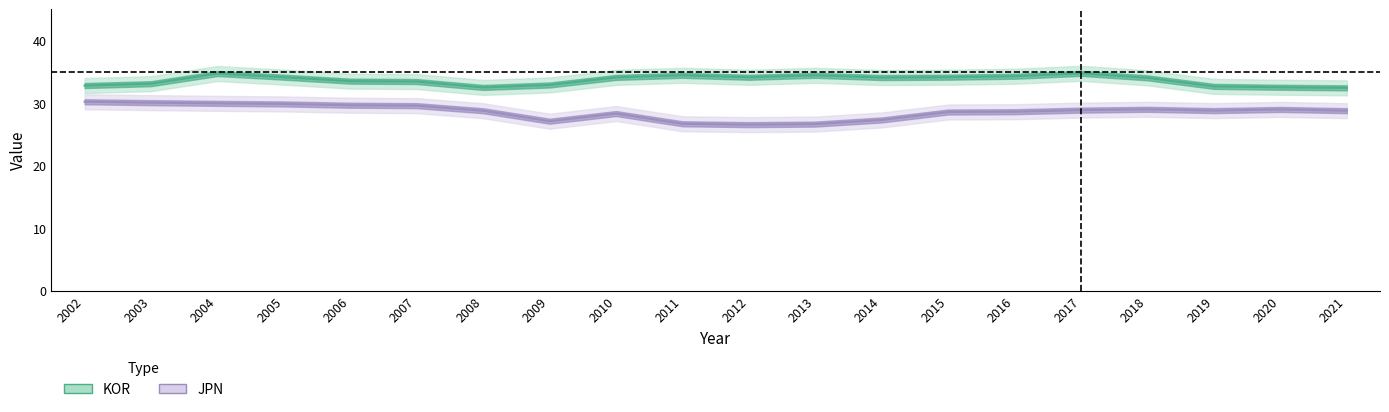

True or false: KOR has a value of 32.5 at 2008.

True